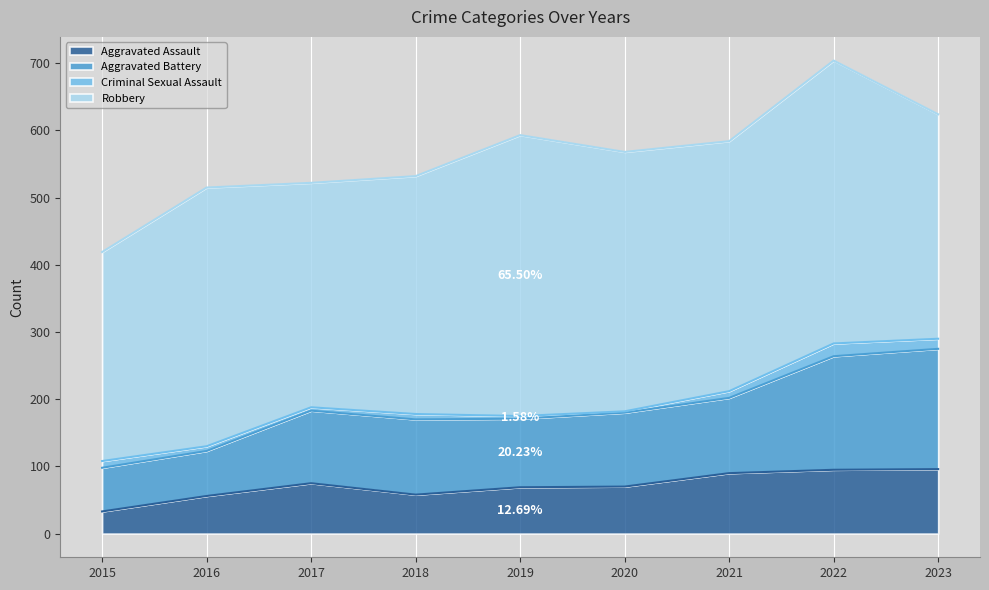

The Aggravated Assault series shows 12 at 2015. True or false?

False